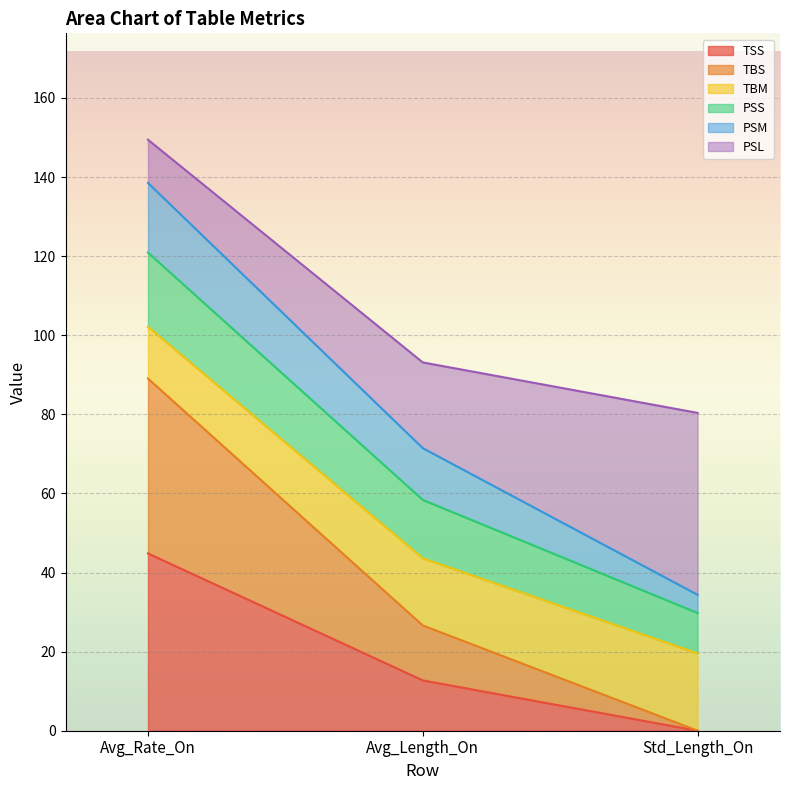

At which label does TBM first exceed 71?

Avg_Rate_On